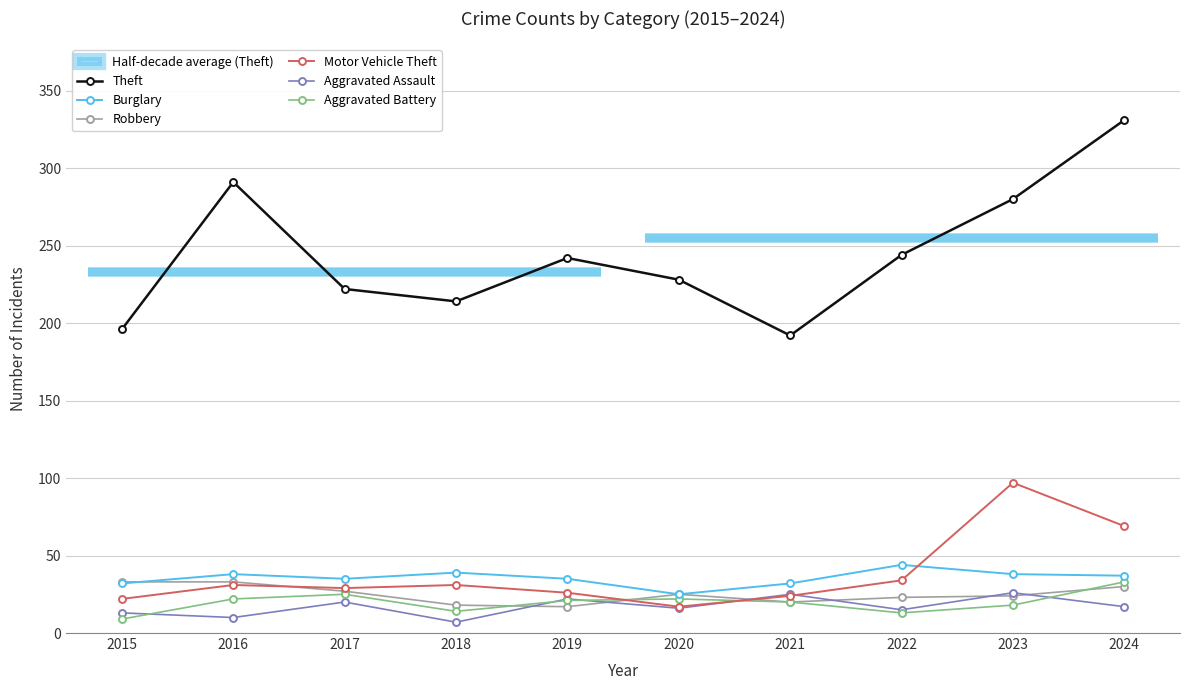

Rank the series at 2018 from highest to lowest value.

Theft, Burglary, Motor Vehicle Theft, Robbery, Aggravated Battery, Aggravated Assault